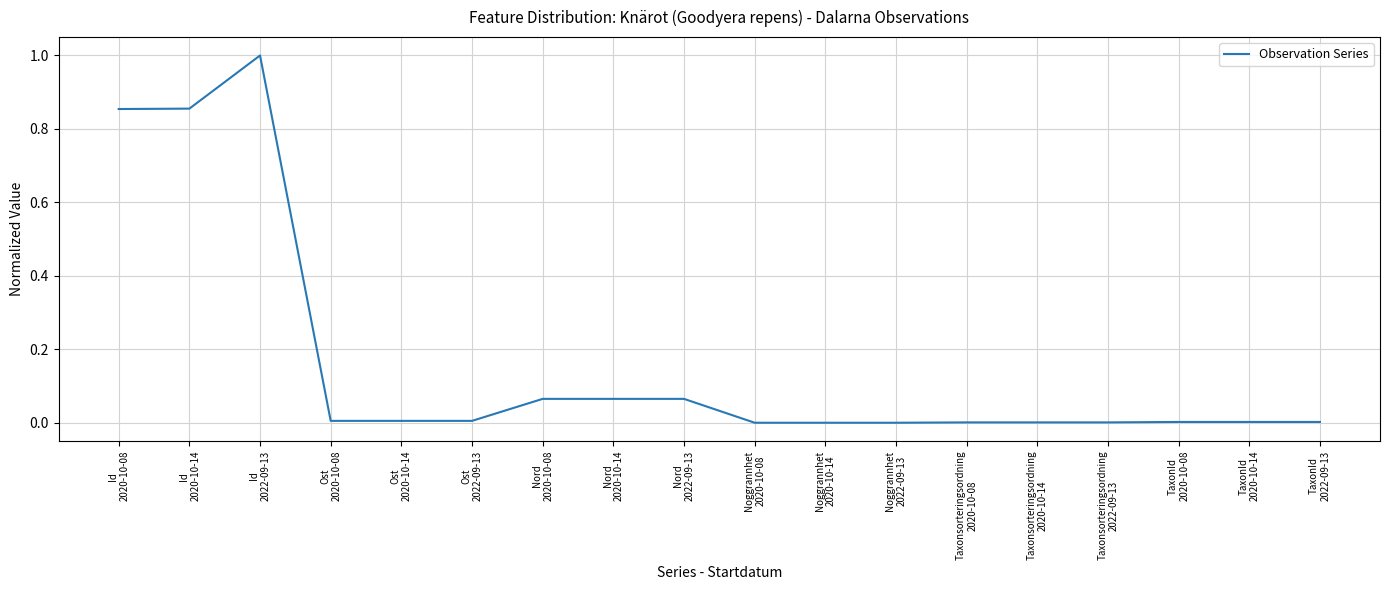

The value at Noggrannhet
2020-10-08 is -0.5. True or false?

False